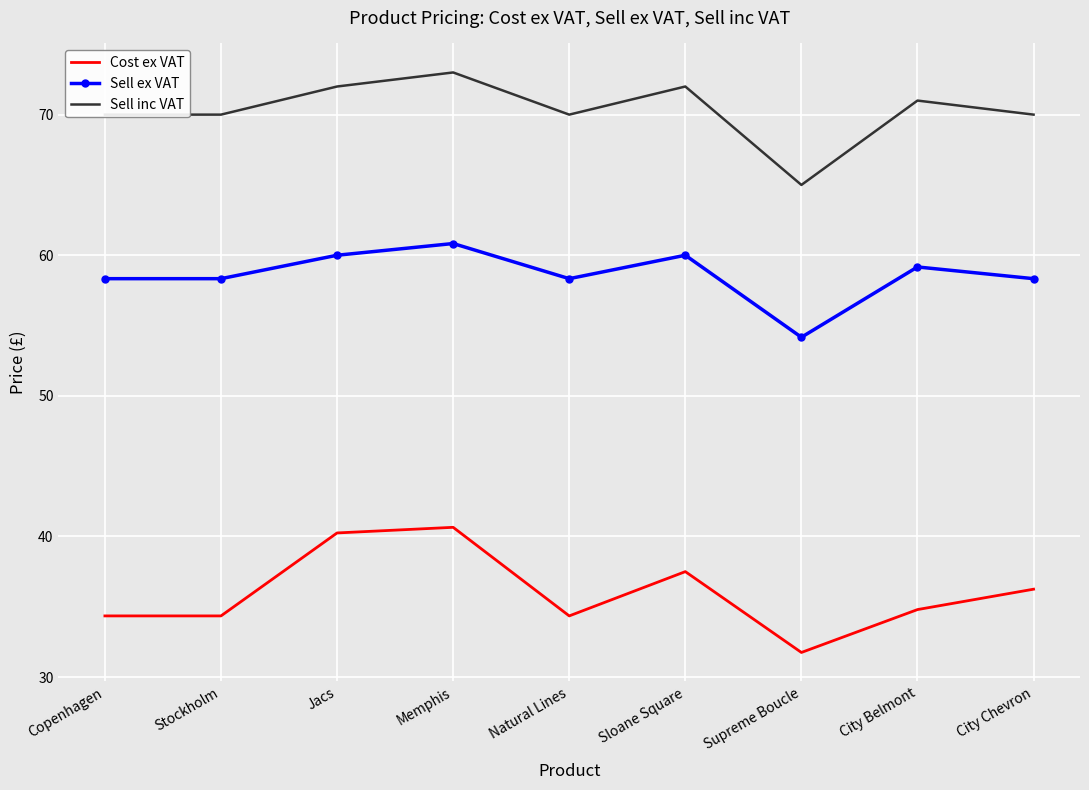

Read the Sell inc VAT value at City Chevron.

70.0